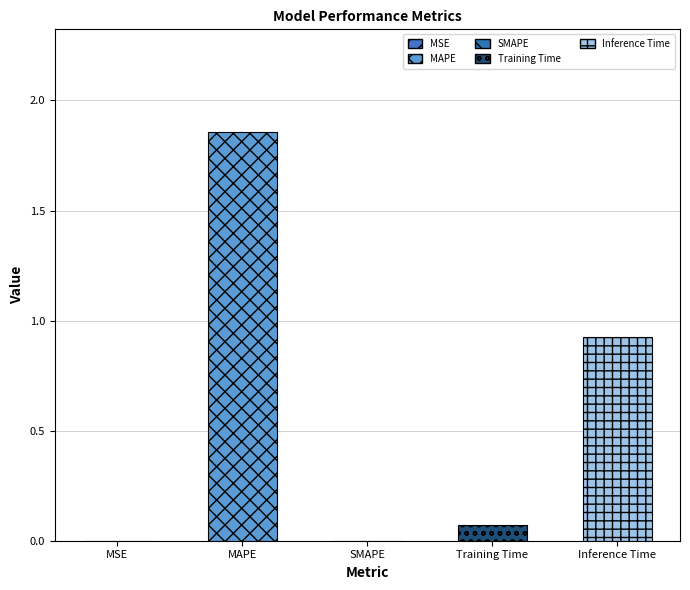

Is it true that the value at MAPE is 3.3?

False